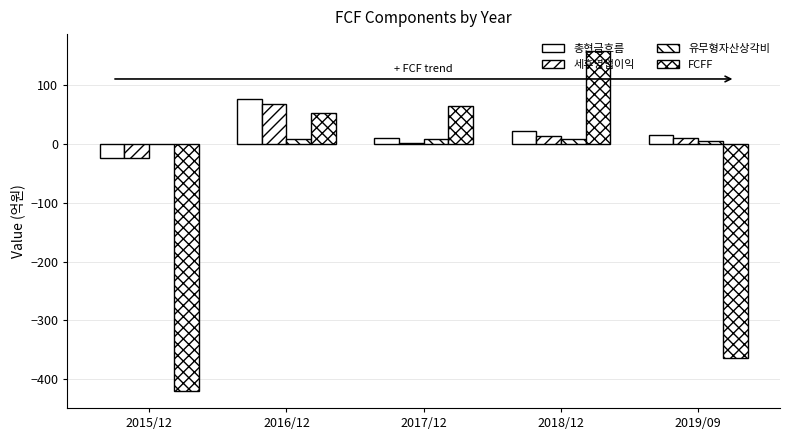

Reading left to right, what are all the values shown in this chart?

총현금흐름: 2015/12=-23	2016/12=76	2017/12=10	2018/12=22	2019/09=15
세후영업이익: 2015/12=-23	2016/12=68	2017/12=1	2018/12=13	2019/09=10
유무형자산상각비: 2015/12=0	2016/12=8	2017/12=9	2018/12=9	2019/09=5
FCFF: 2015/12=-420	2016/12=53	2017/12=64	2018/12=158	2019/09=-364